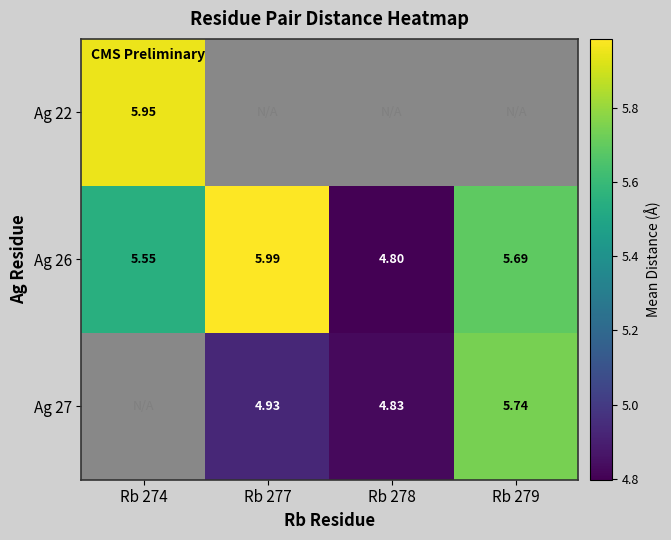

How many values in the Ag 26 series exceed 5?

3